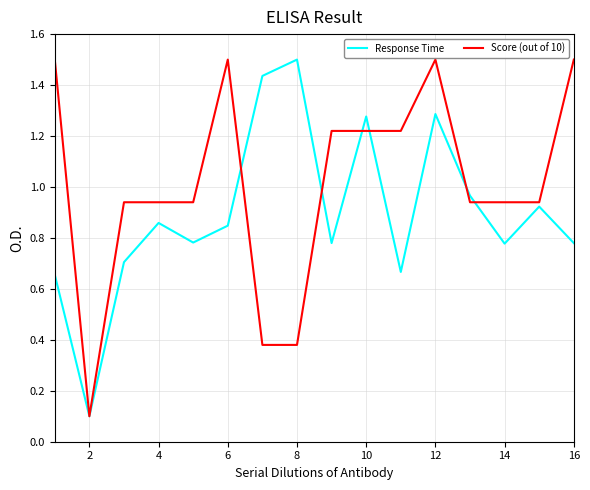

Does the chart have visible grid lines?

Yes